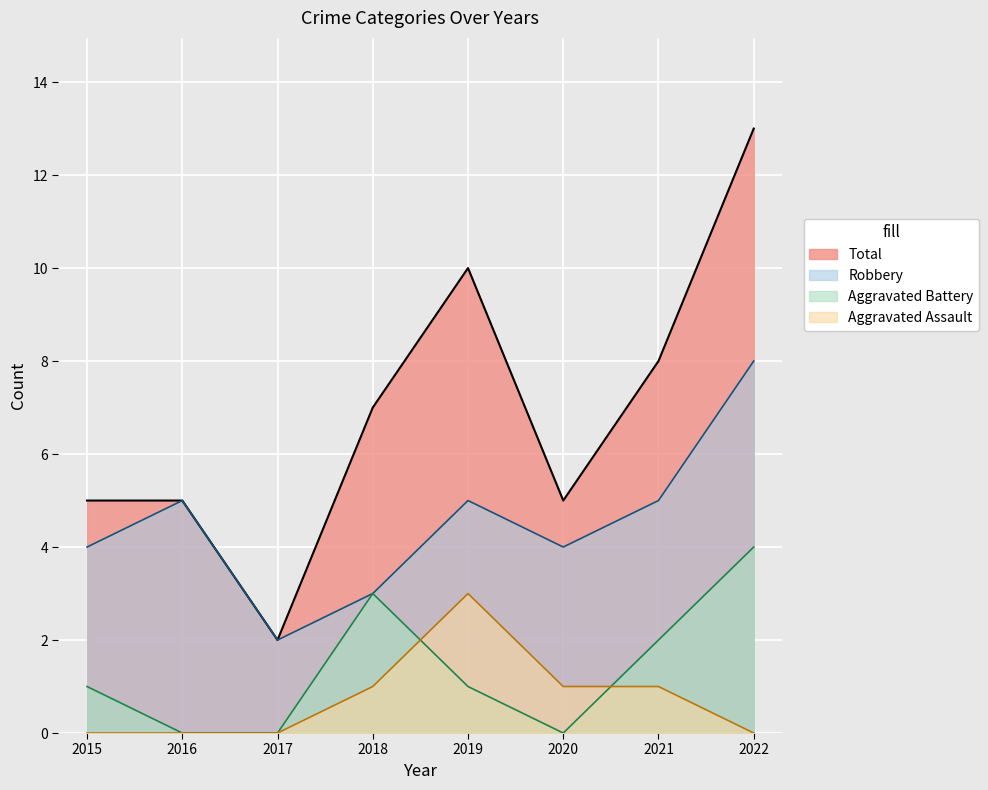

At which category does Robbery reach its first local valley?

2017